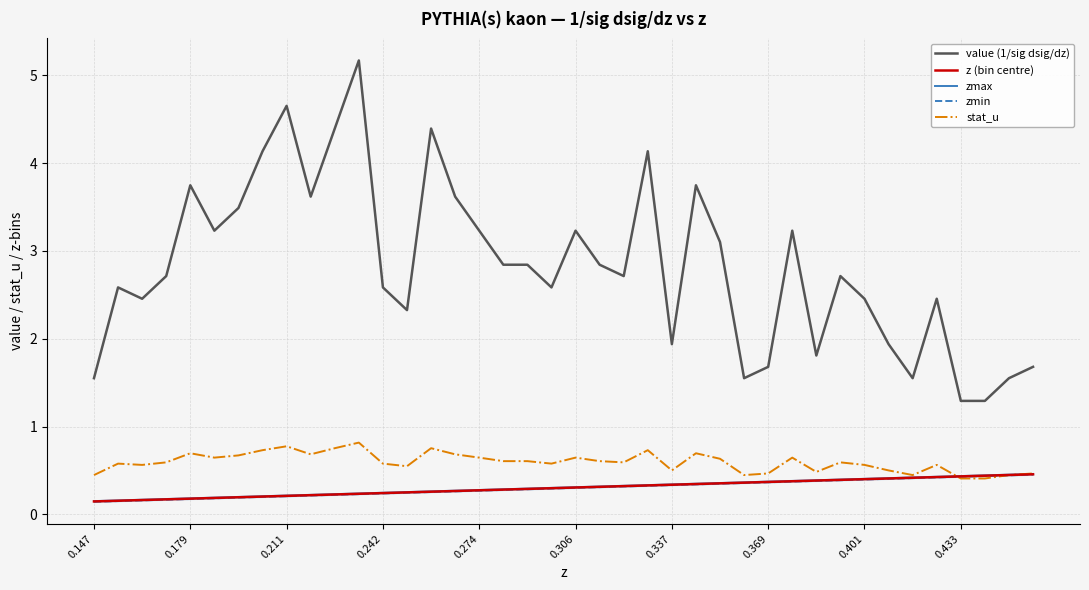

What is the greatest value displayed?

5.2